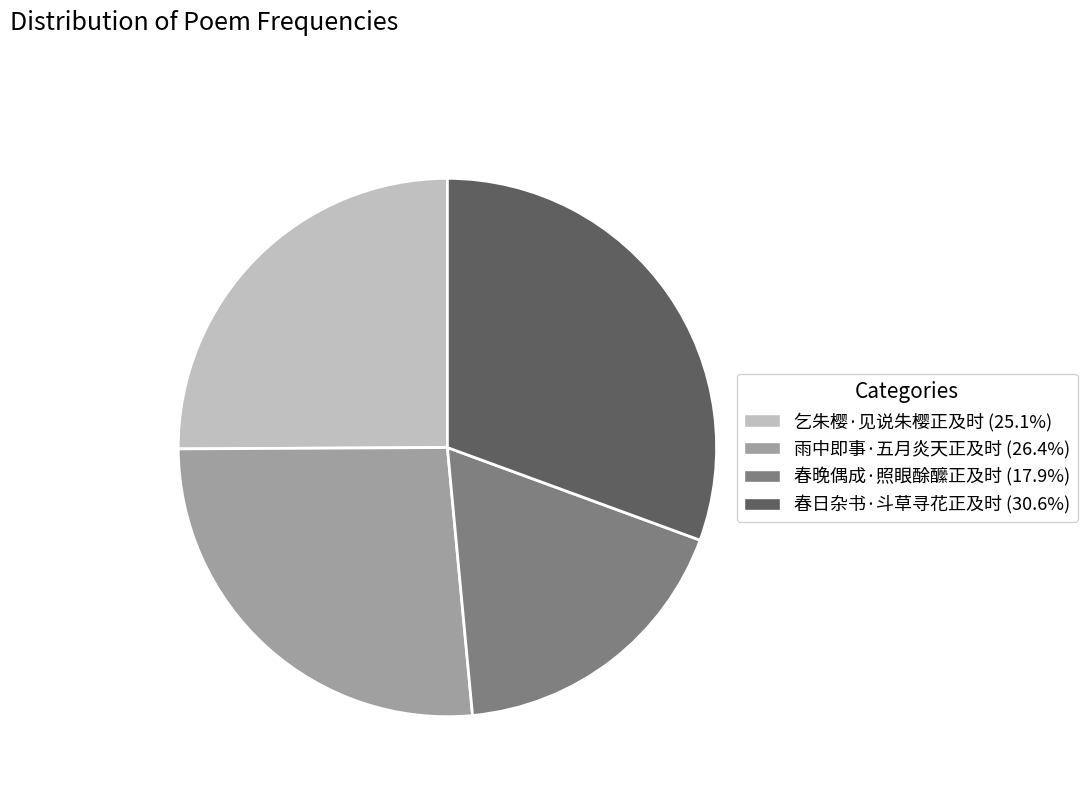

Approximately how many times larger is the value at 雨中即事·五月炎天正及时 compared to 春日杂书·斗草寻花正及时?

0.9